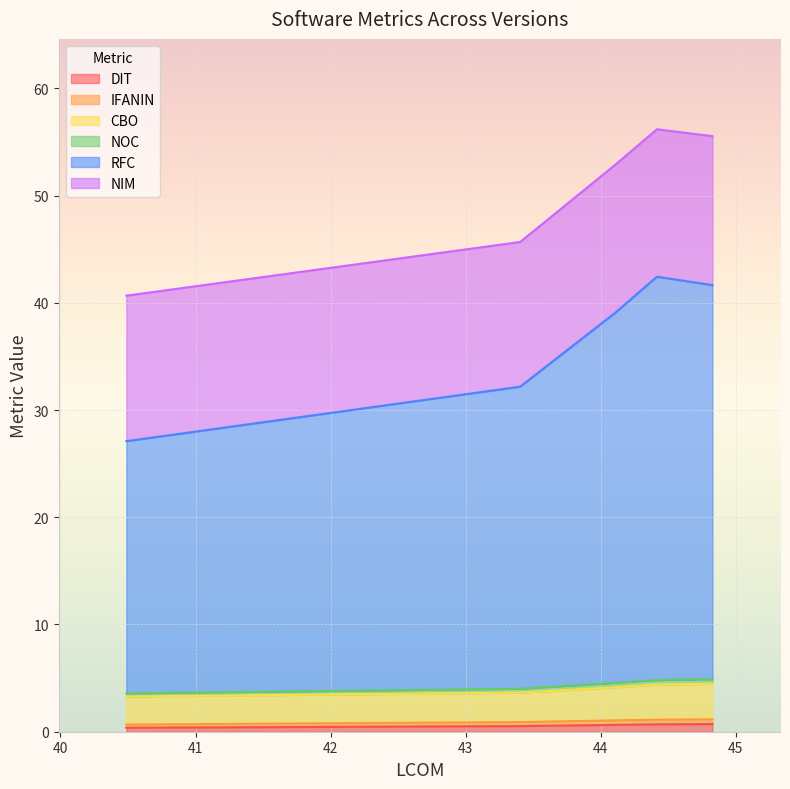

Does the chart display data point markers on the line(s)?

No